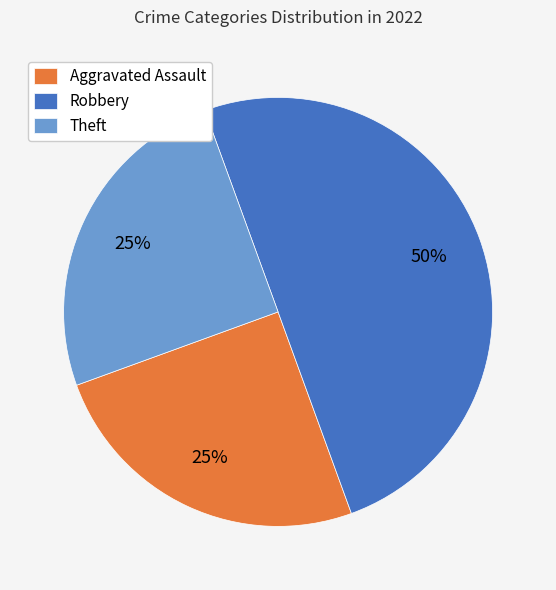

Between Aggravated Assault and Robbery, which is larger?

Robbery